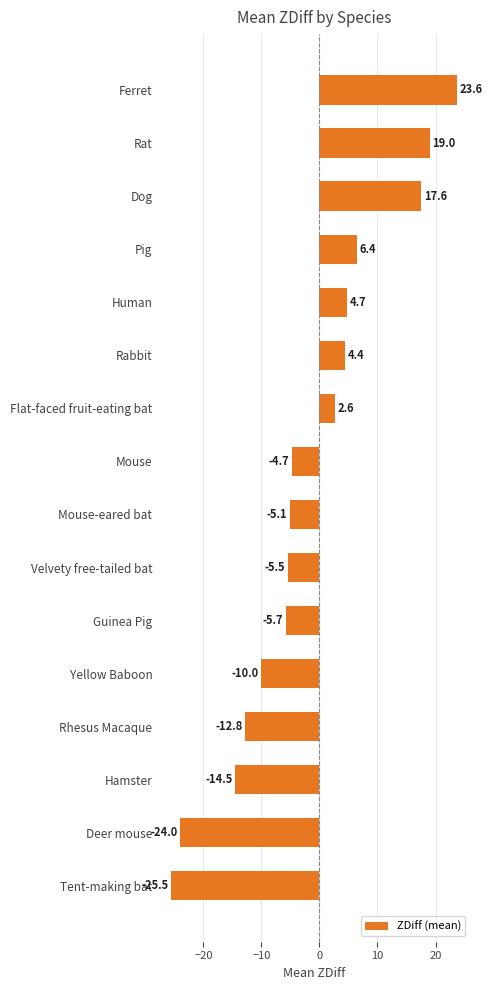

Reading bottom to top, transcribe all the data shown in this chart.

-25.5	-24.0	-14.5	-12.8	-10.0	-5.7	-5.5	-5.1	-4.7	2.6	4.4	4.7	6.4	17.6	19.0	23.6